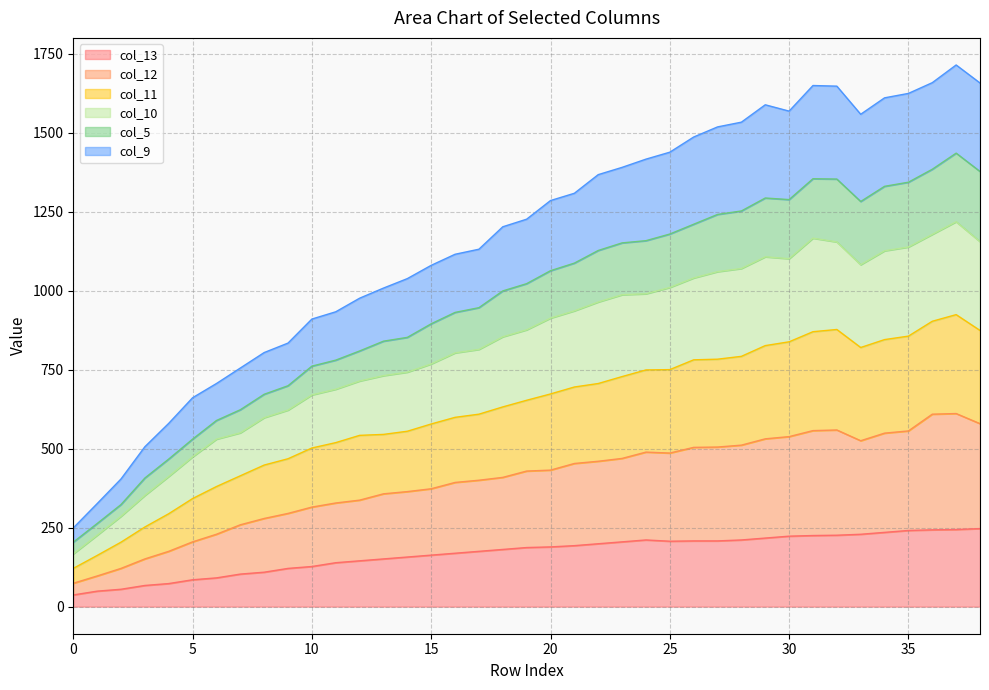

What is the total value across all series at 15?

1080